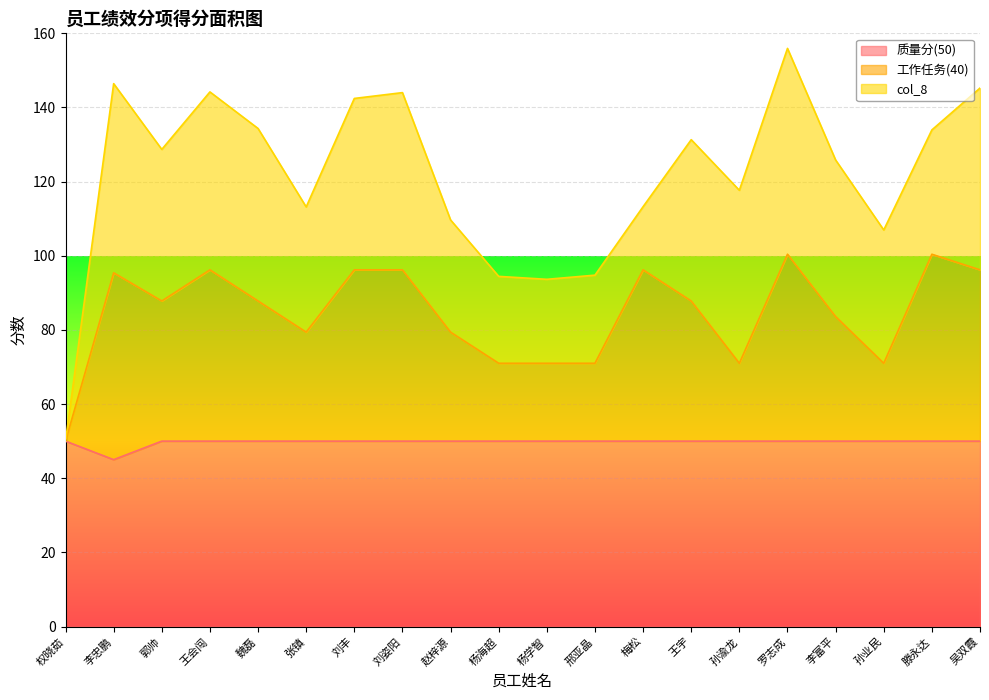

What are all the series names shown in the legend?

质量分(50), 工作任务(40), col_8